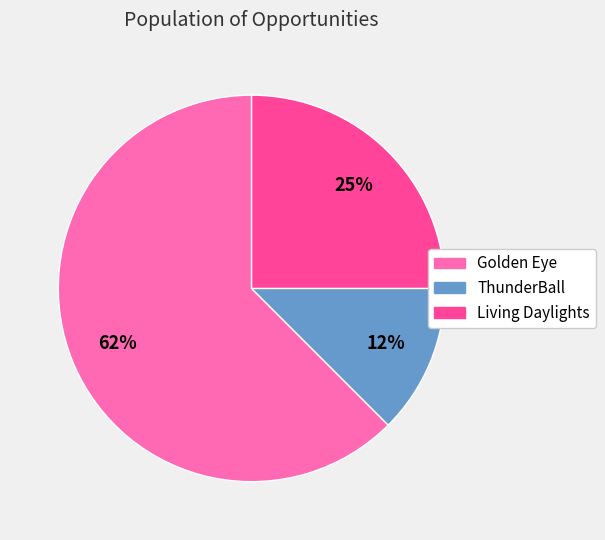

Which slice represents more than half of the pie?

Golden Eye